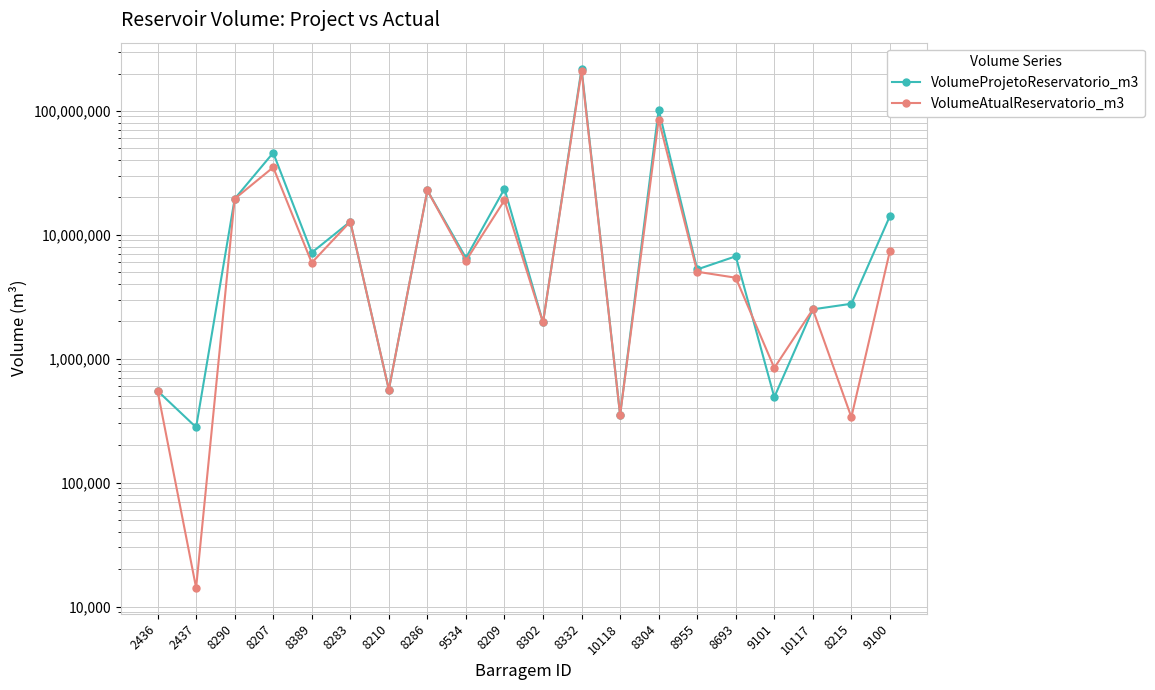

What value does the VolumeProjetoReservatorio_m3 series have at 9534?

6500000.0